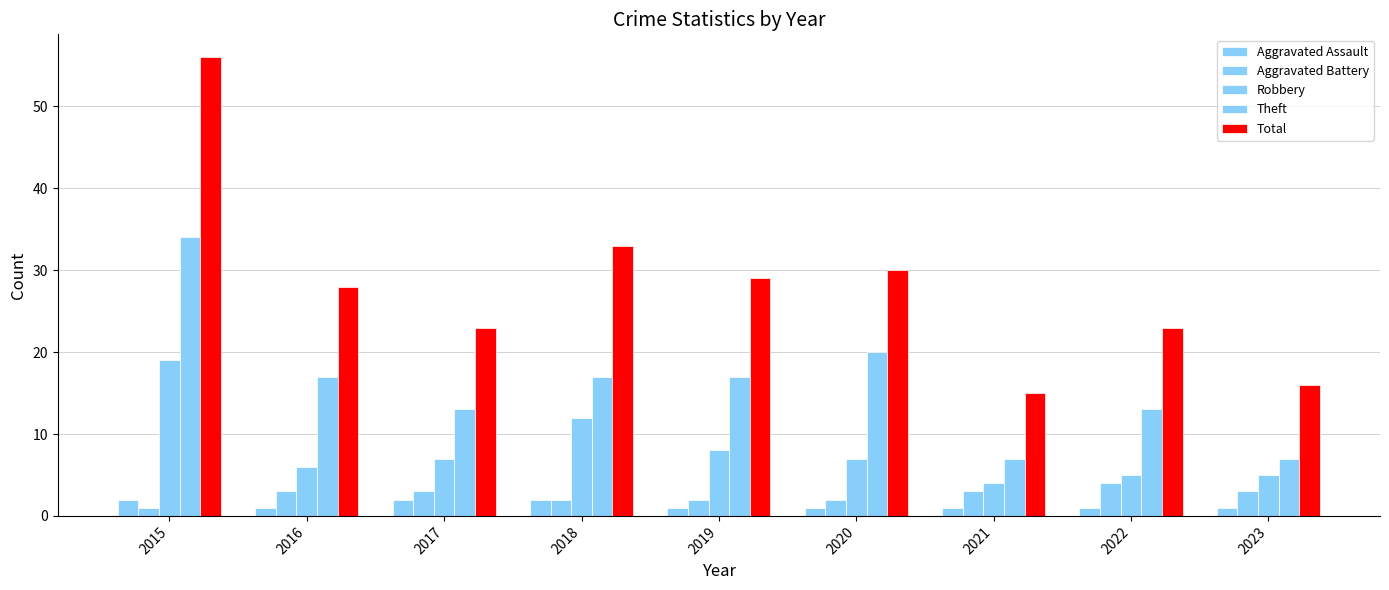

How many series are shown in this chart?

5